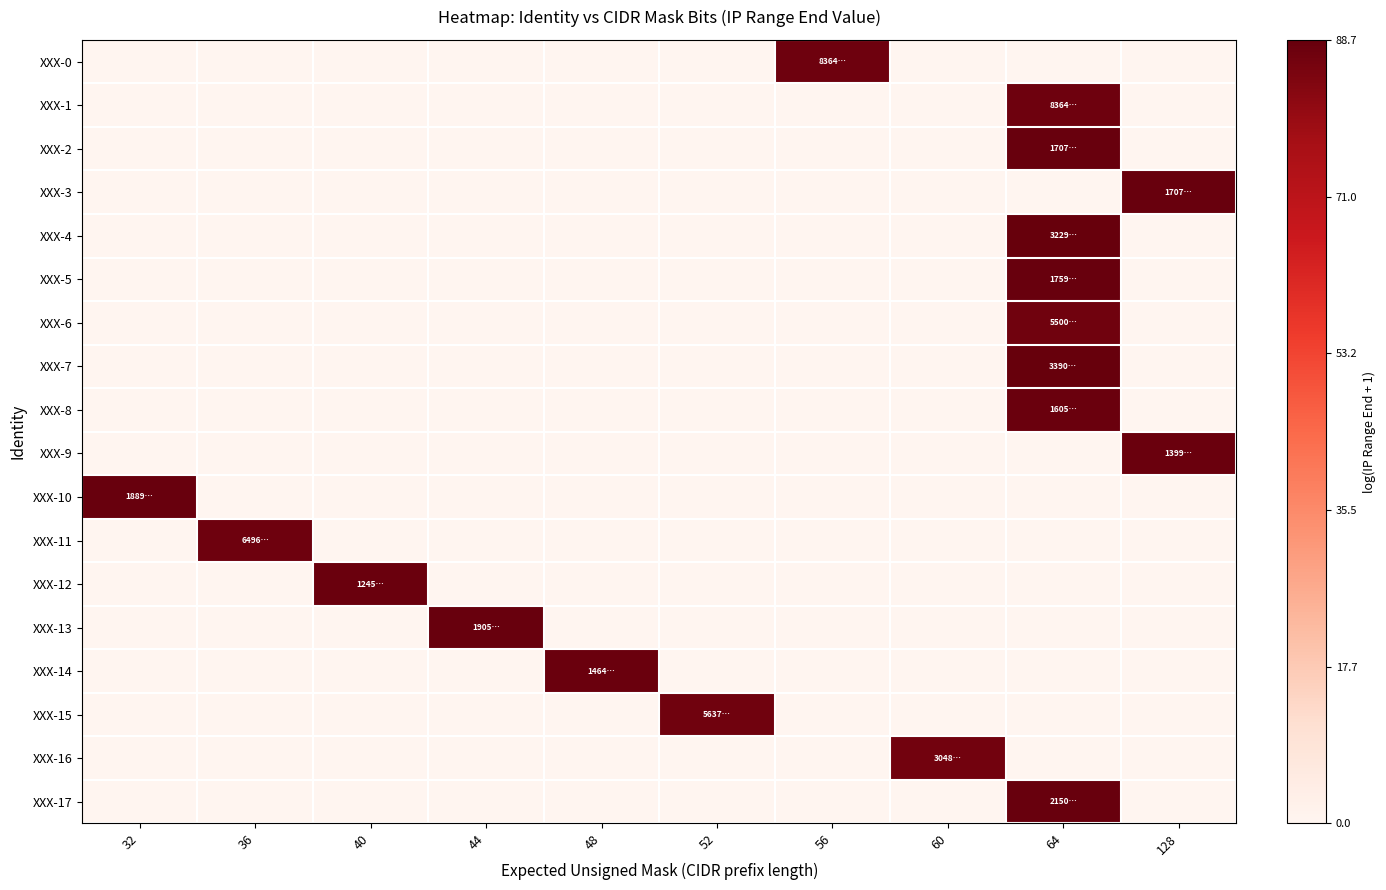

Which has a higher value, 56 or 44?

56